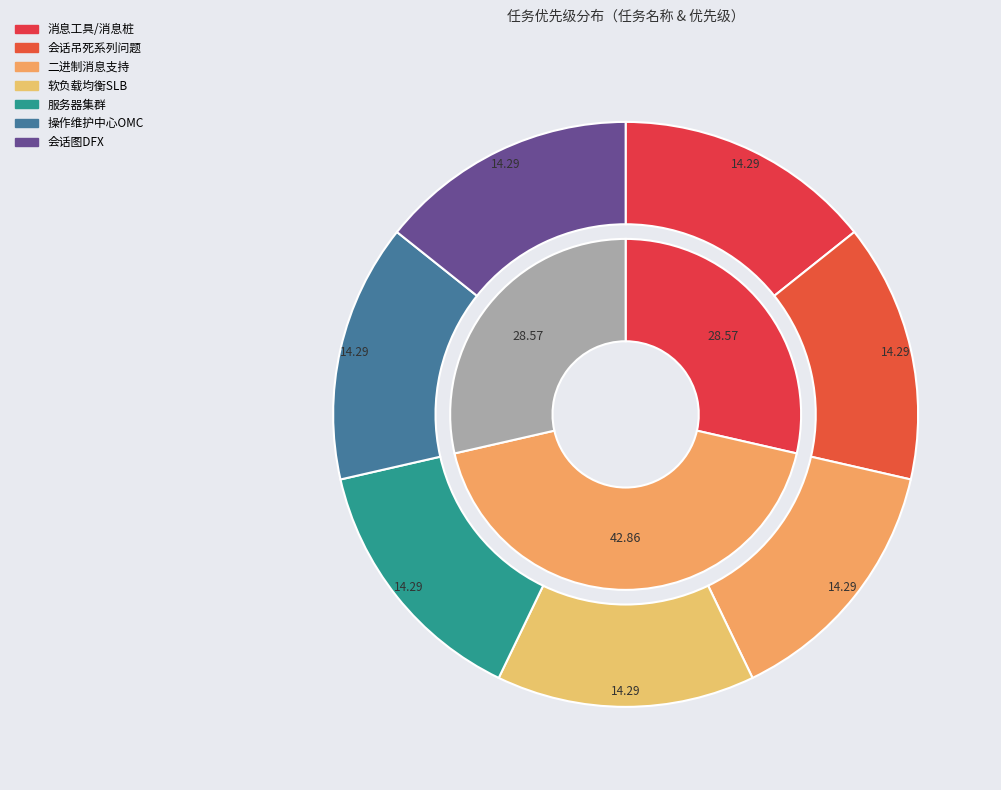

How many segments does this pie chart have?

7